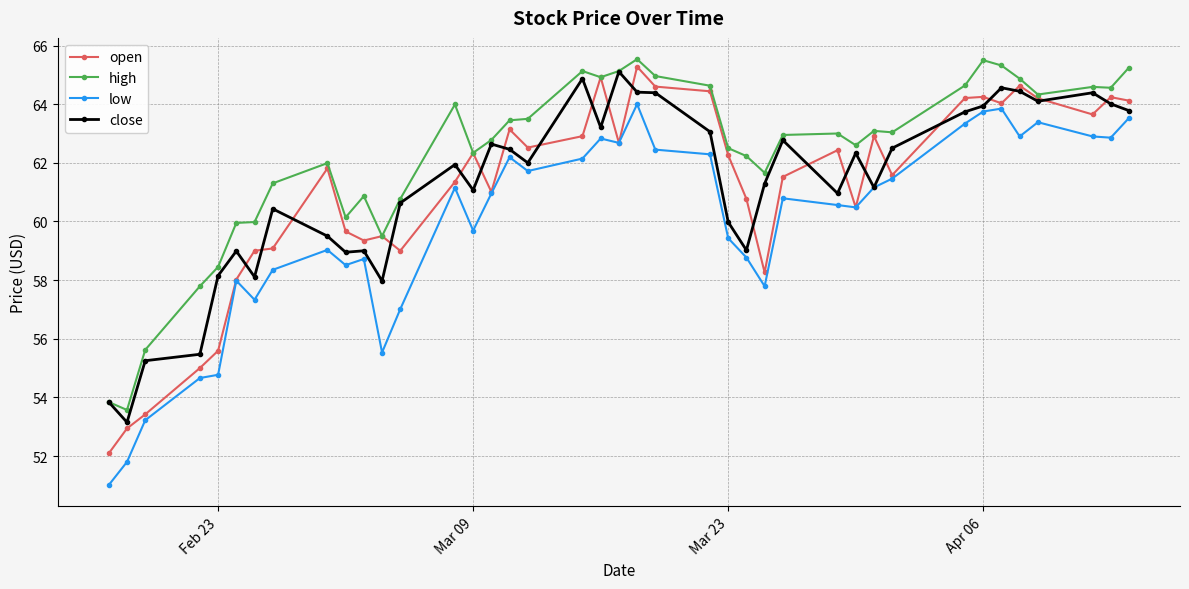

What is the difference between the maximum and second lowest values in the close series?

11.3